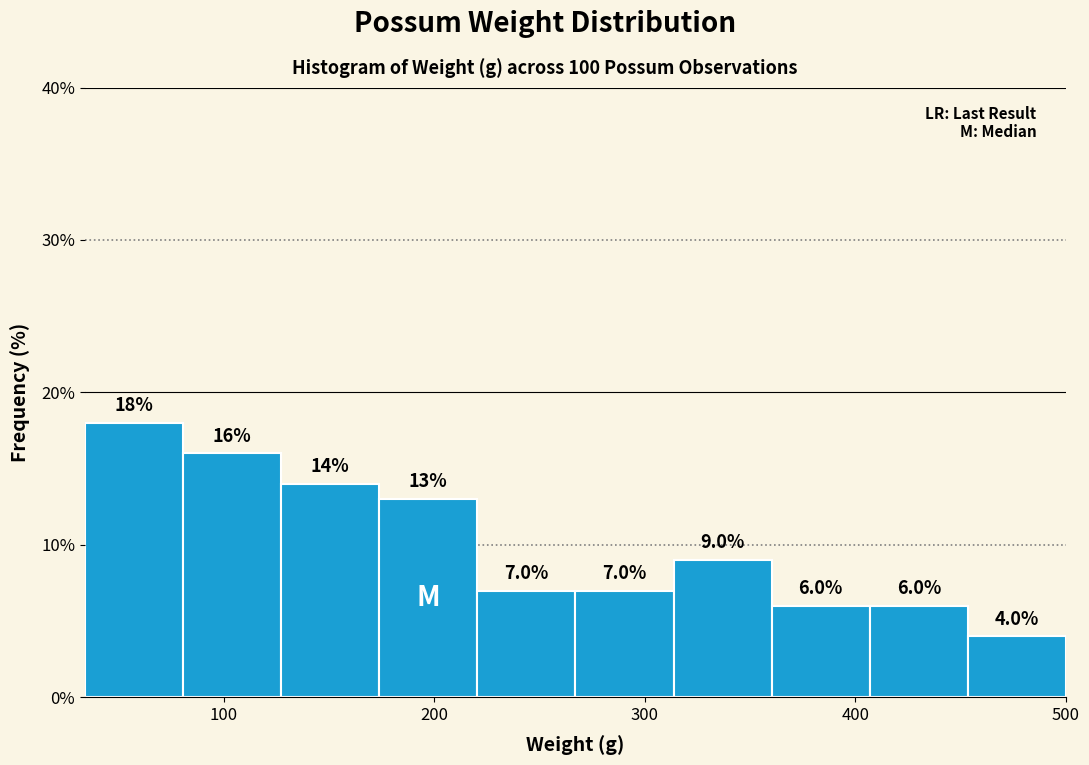

Reading left to right, list every bar in this chart as the range it spans on the x-axis followed by its height. The bar edges are not printed on the chart, so give them approximately, as read against the axis.

30 to 80: 18.0
80 to 130: 16.0
130 to 170: 14.0
170 to 220: 13.0
220 to 270: 7.0
270 to 310: 7.0
310 to 360: 9.0
360 to 410: 6.0
410 to 450: 6.0
450 to 500: 4.0